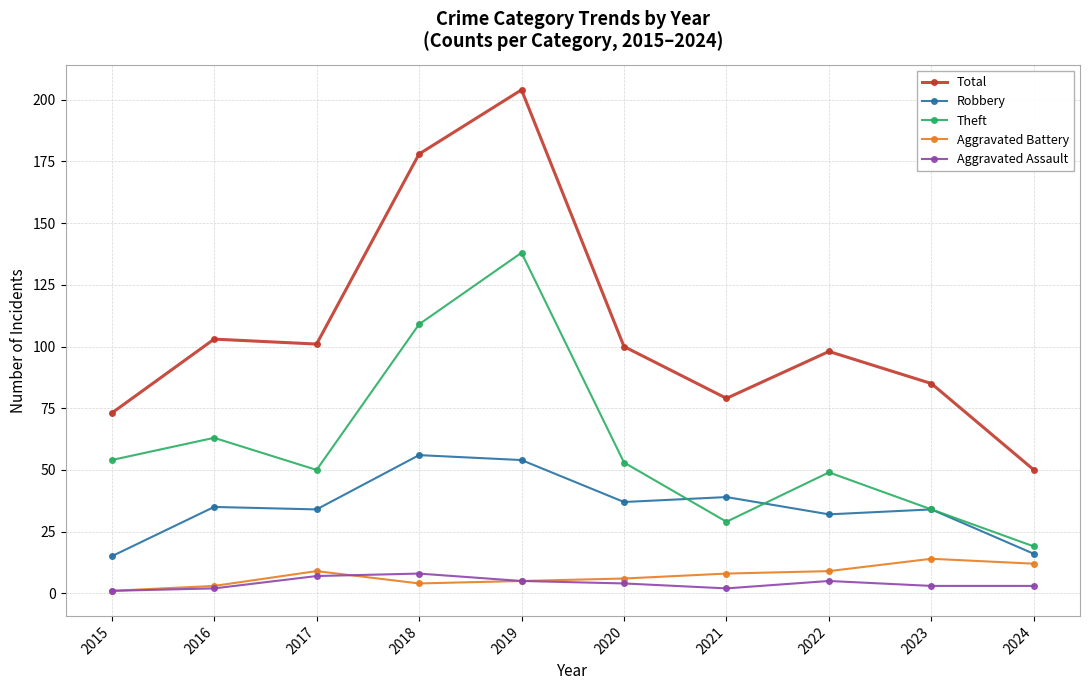

What is the value of the Total point at the 3rd from the left?

101